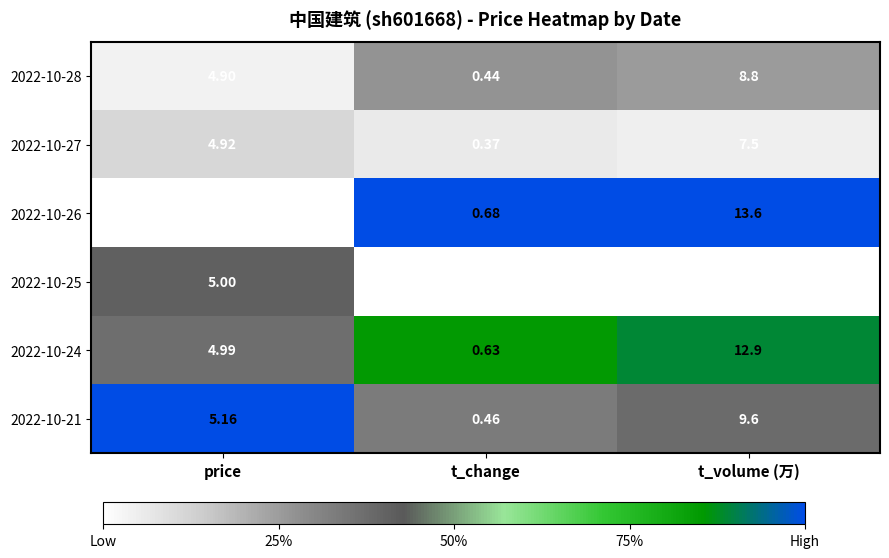

Is the value of 2022-10-28 at t_change greater than the value of 2022-10-26 at price?

No